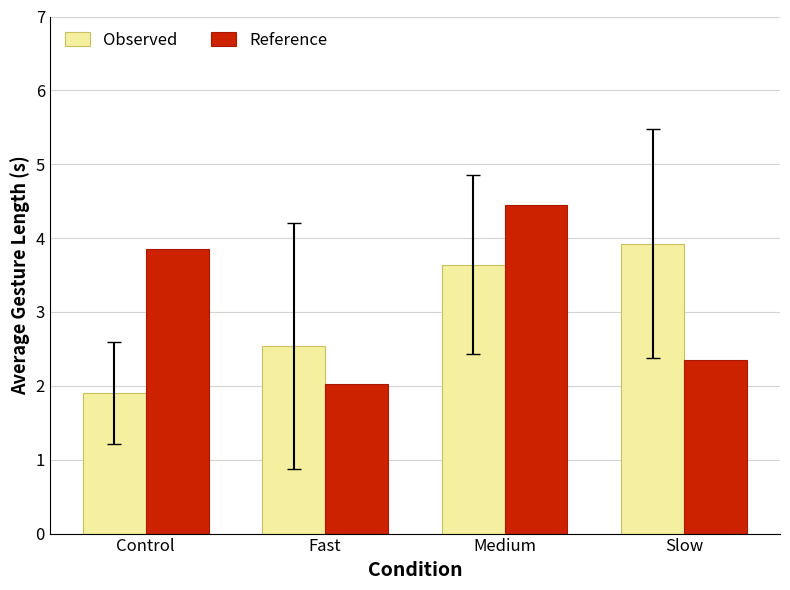

What are all the series names shown in the legend?

Observed, Reference